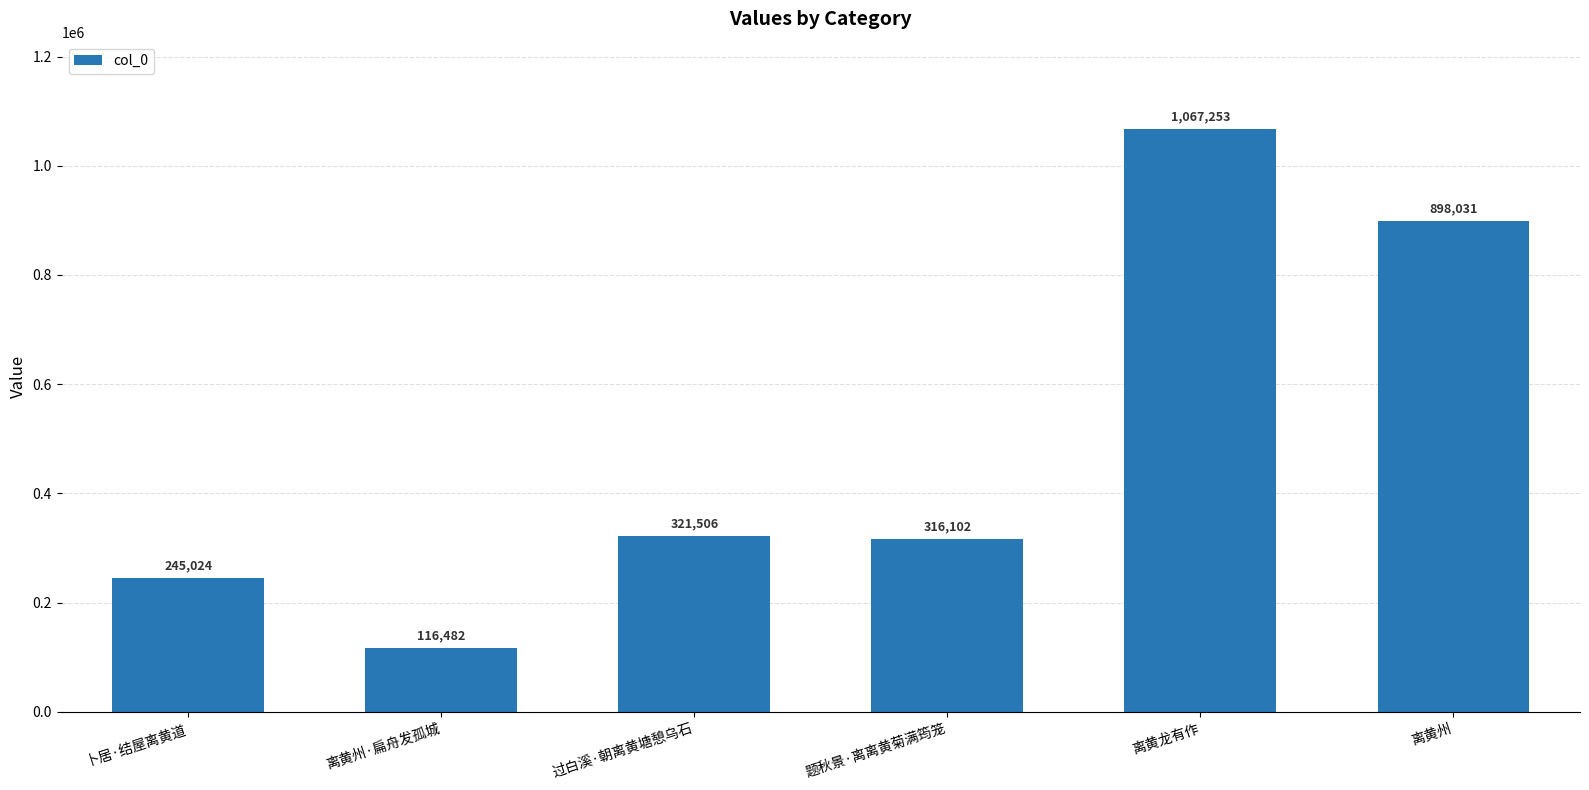

The value at 离黄龙有作 is 462832. True or false?

False